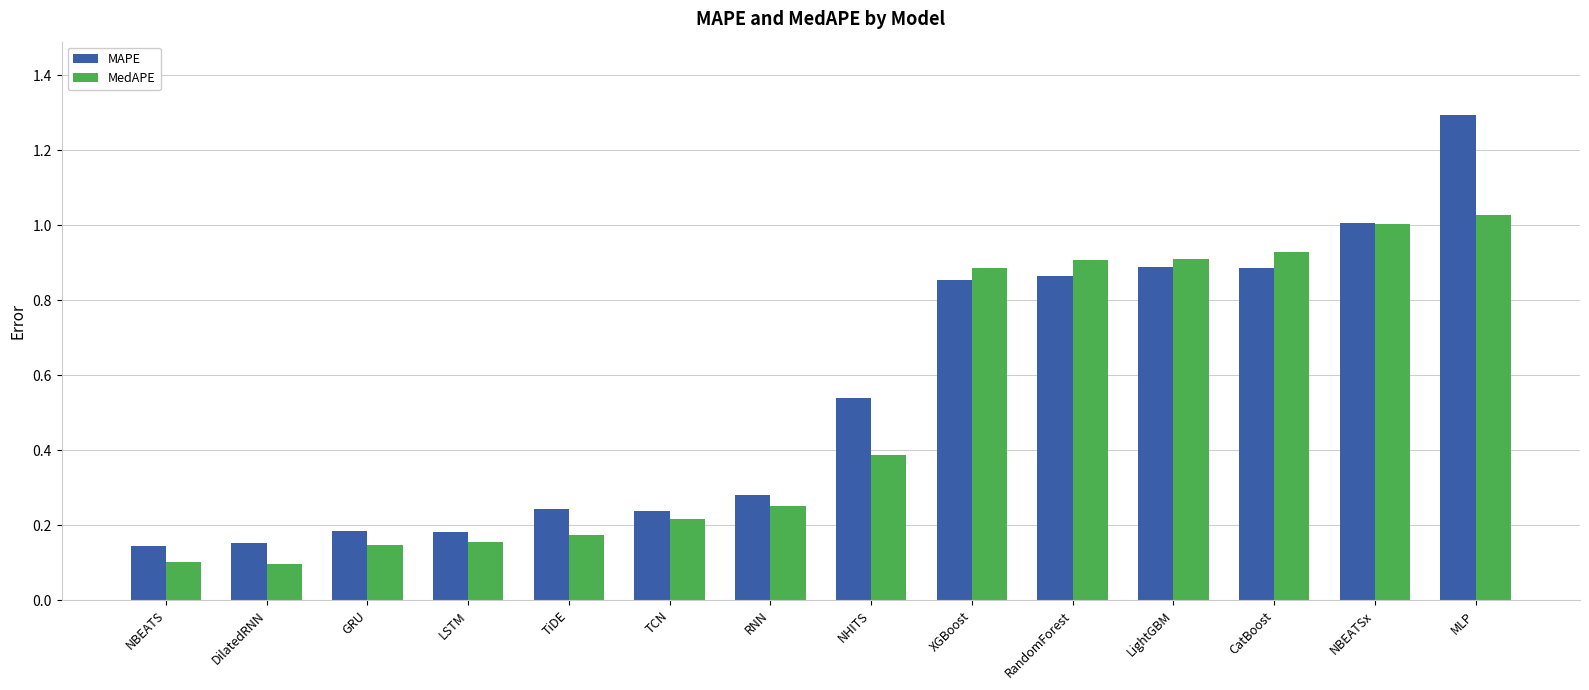

Which series has the widest spread of values?

MAPE